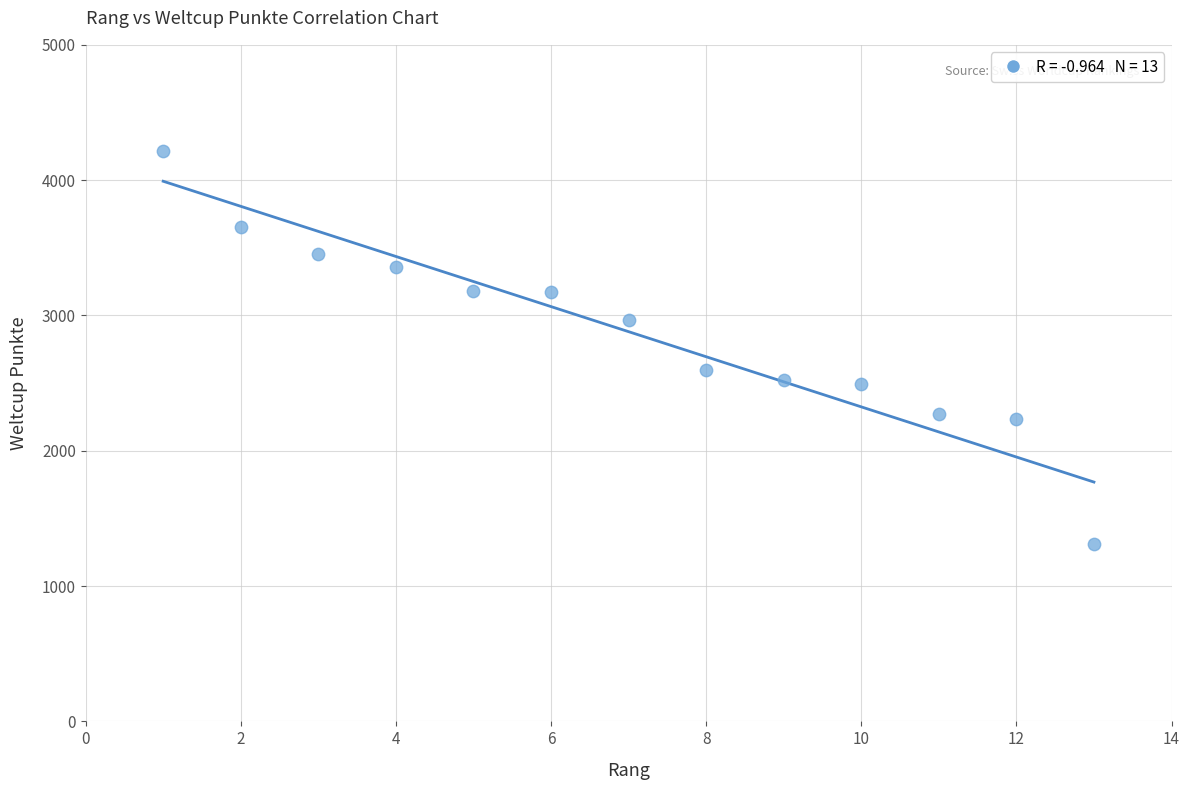

What is the range of Y values (max minus min)?

2907